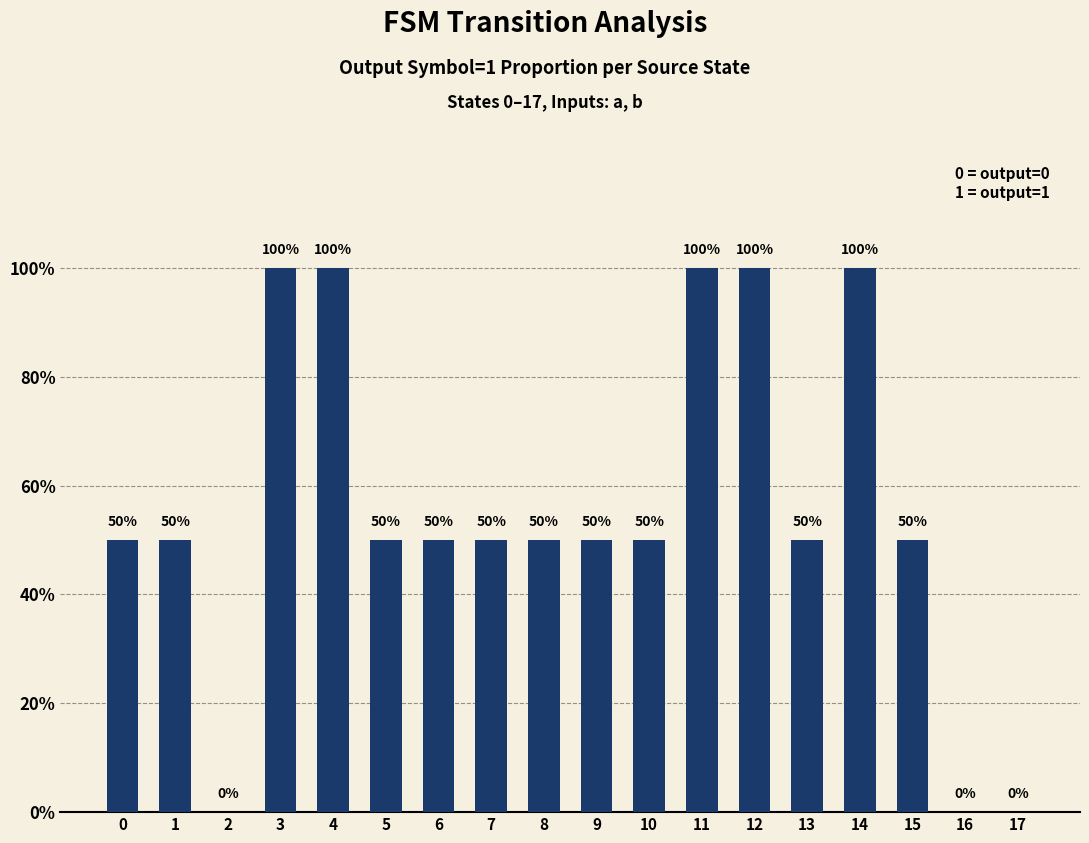

How many categories are shown in the chart?

18